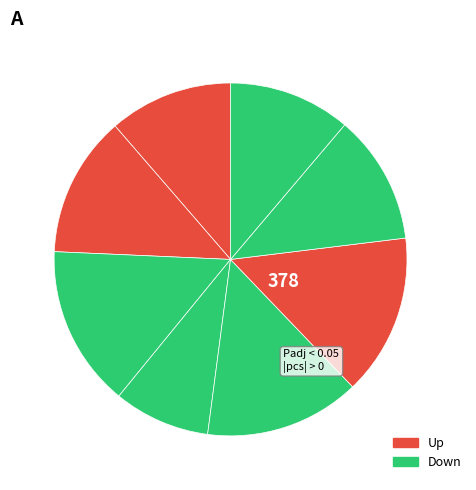

How many slices are in this pie chart?

8